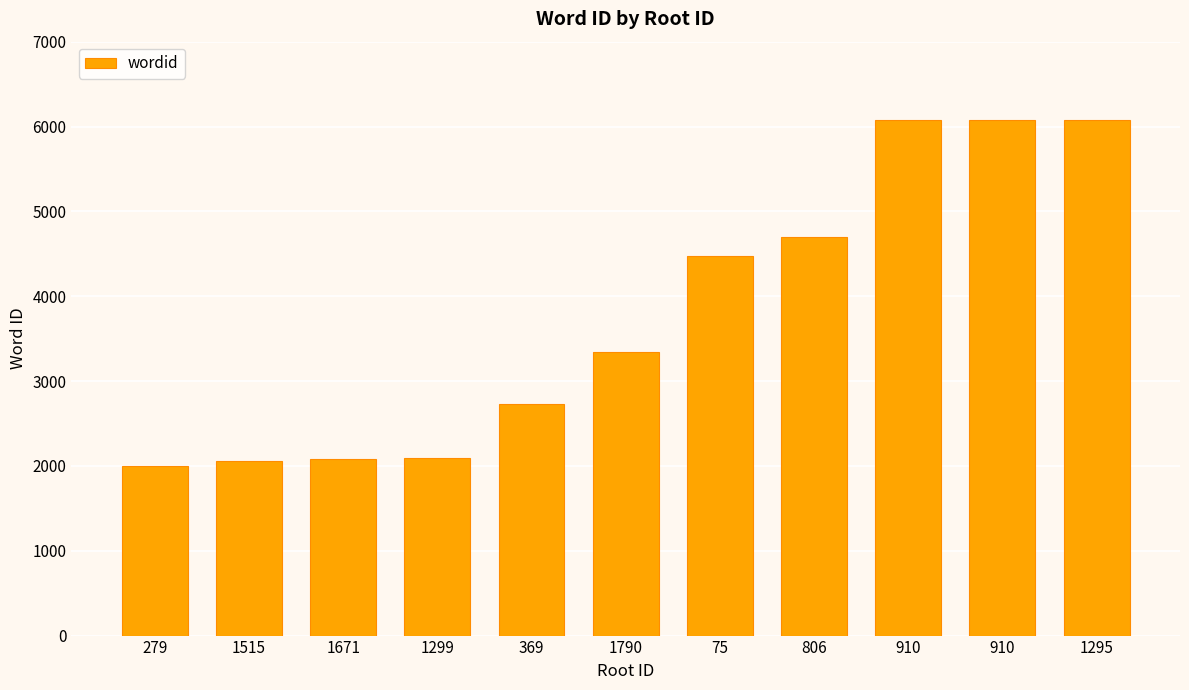

Reading left to right, what are all the values shown in this chart?

279=2001	1515=2058	1671=2085	1299=2090	369=2728	1790=3345	75=4473	806=4694	910=6073	910=6074	1295=6075